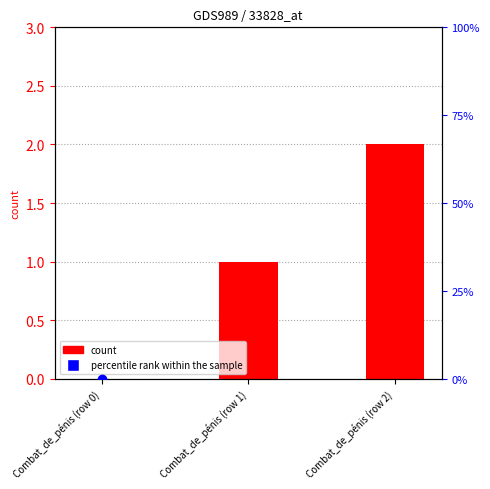

At which category is the sum across all series the highest?

Combat_de_pénis (row 2)